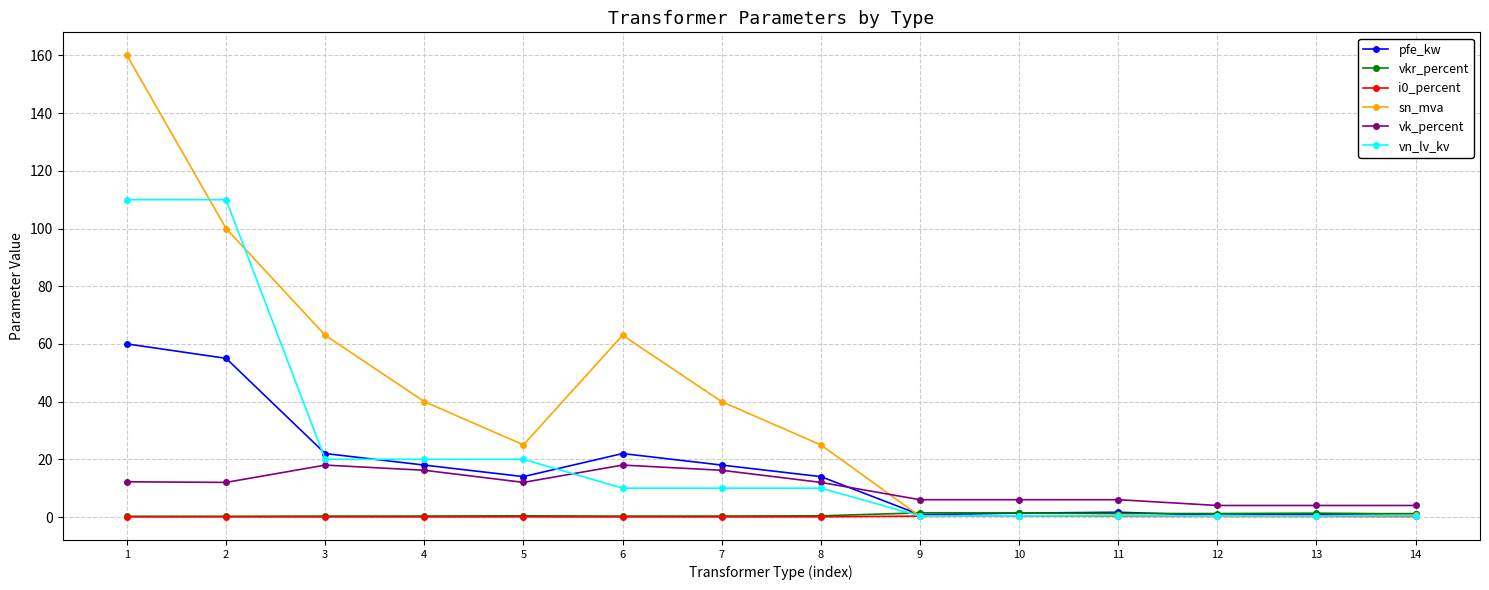

Which series has the largest total across all categories?

sn_mva